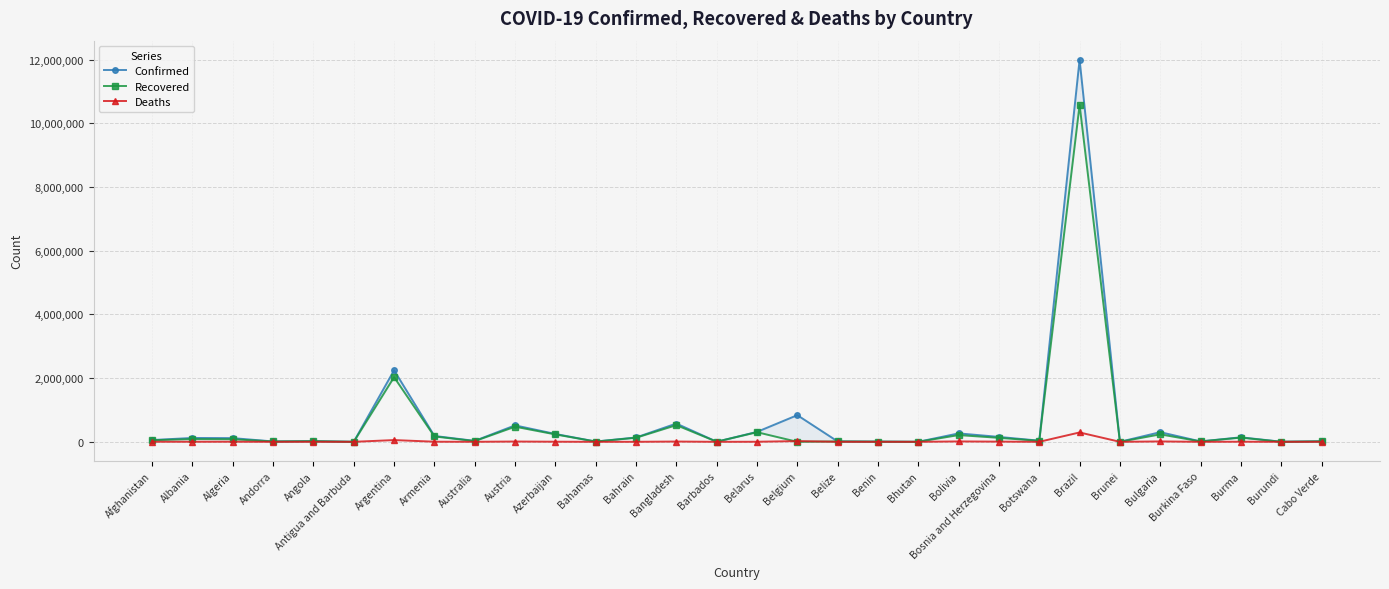

What is the difference between the Recovered values at Andorra and Bahamas?

3338